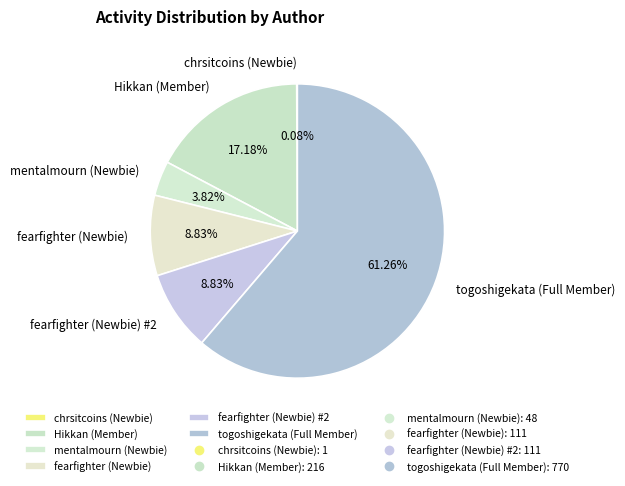

Is there a majority slice in this chart?

Yes